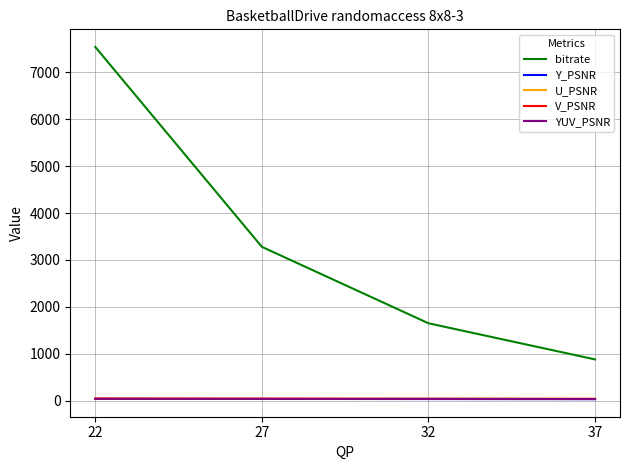

Where does the YUV_PSNR series first go above 40?

22